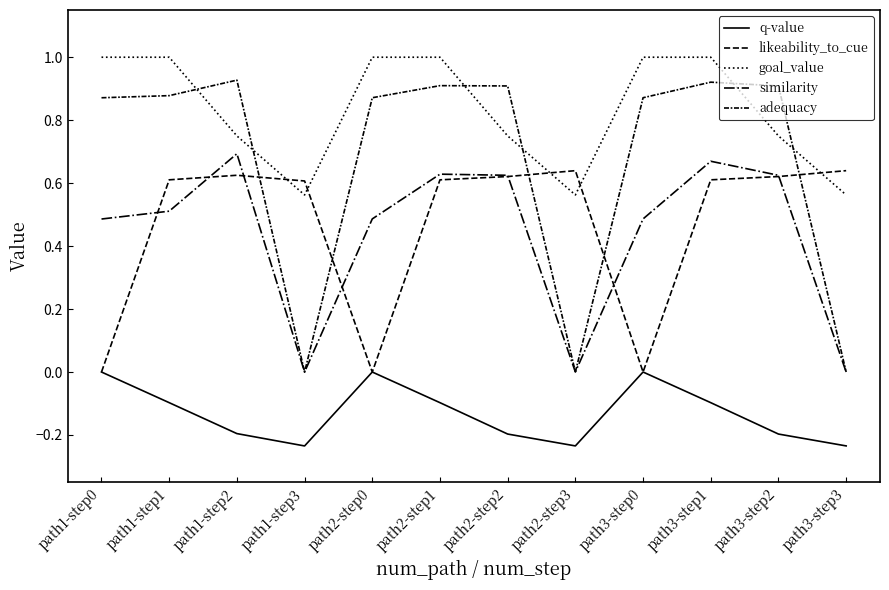

Does the chart have visible grid lines?

No